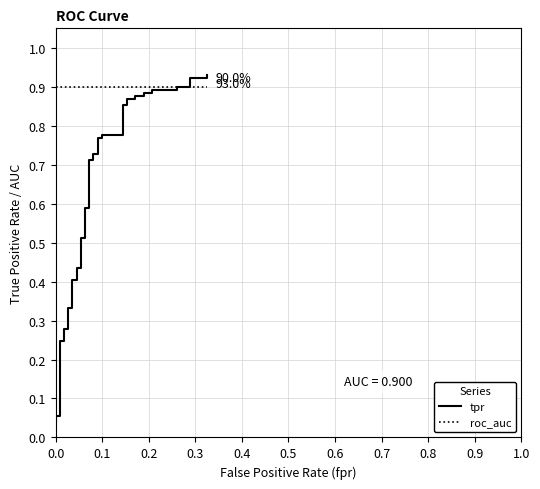

Is it true that roc_auc equals 0.9 at 0.0?

True